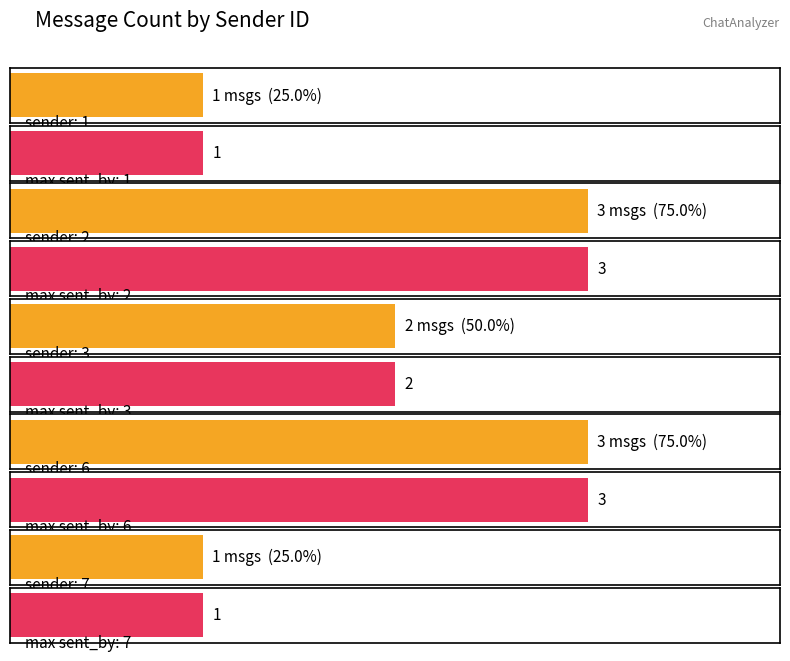

What is the value of the 2nd bar from the left?

1